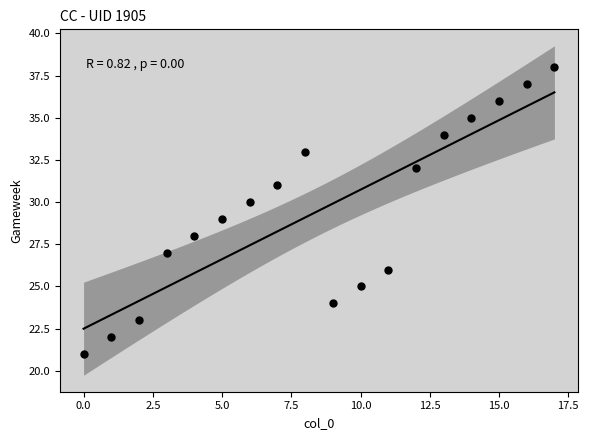

What is the range of X values (max minus min)?

17